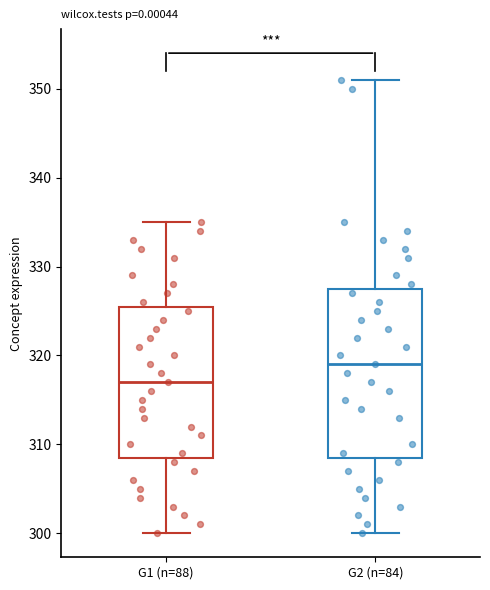

Reading left to right, transcribe this box plot: for each box, give where its median line is, the range the box spans, and where its two whiskers end, as read against the y-axis. The values are not printed on the chart, so give them approximately, as read against the axis.

G1 (n=88): median 317, box 309 to 326, whiskers 300 to 335
G2 (n=84): median 319, box 309 to 328, whiskers 300 to 351